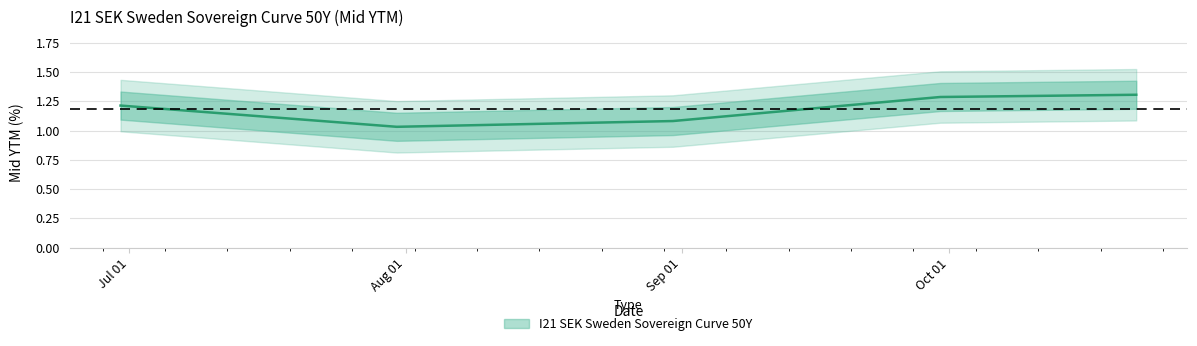

Rank the categories by value from highest to lowest.

2021-10-22, 2021-09-30, 2021-06-30, 2021-08-31, 2021-07-31